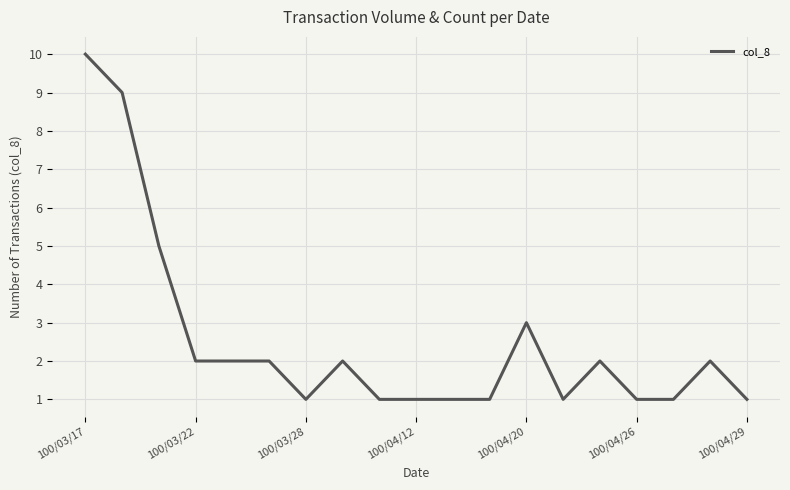

What is the maximum value shown in the chart?

10